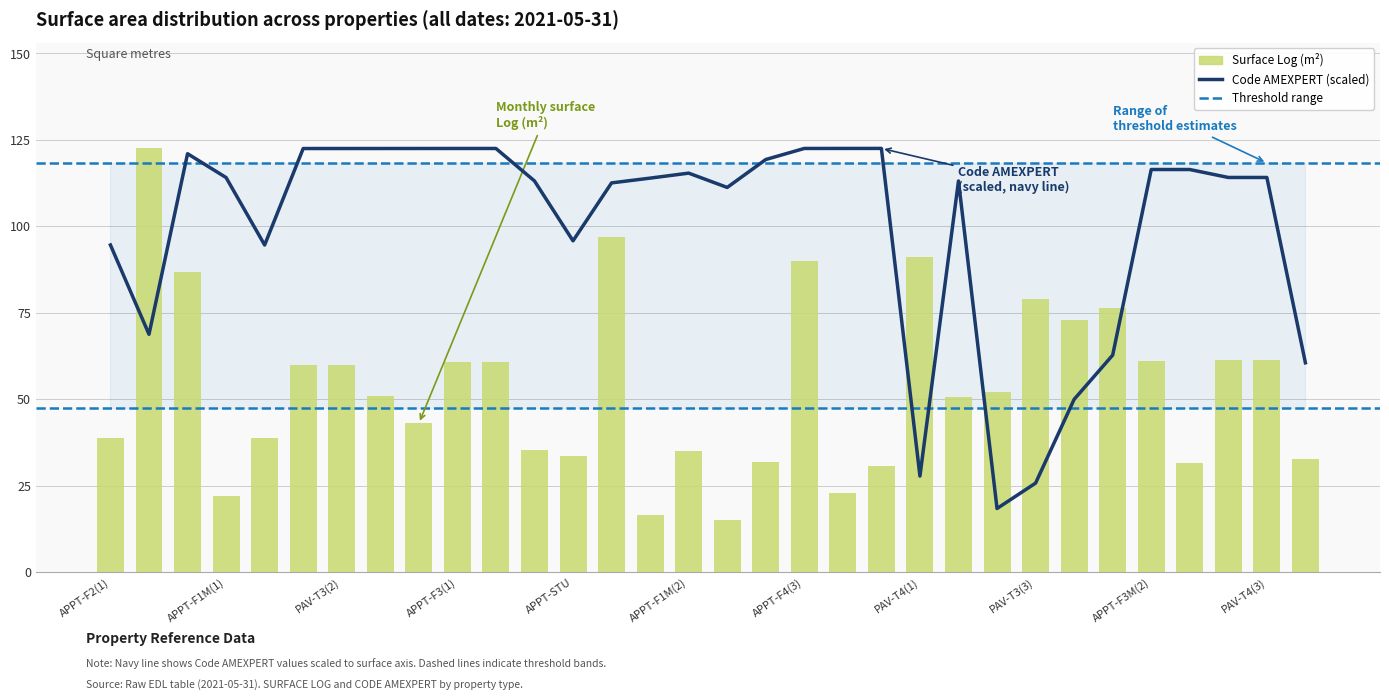

What is the difference between the maximum and minimum values in the surface_log series?

107.5